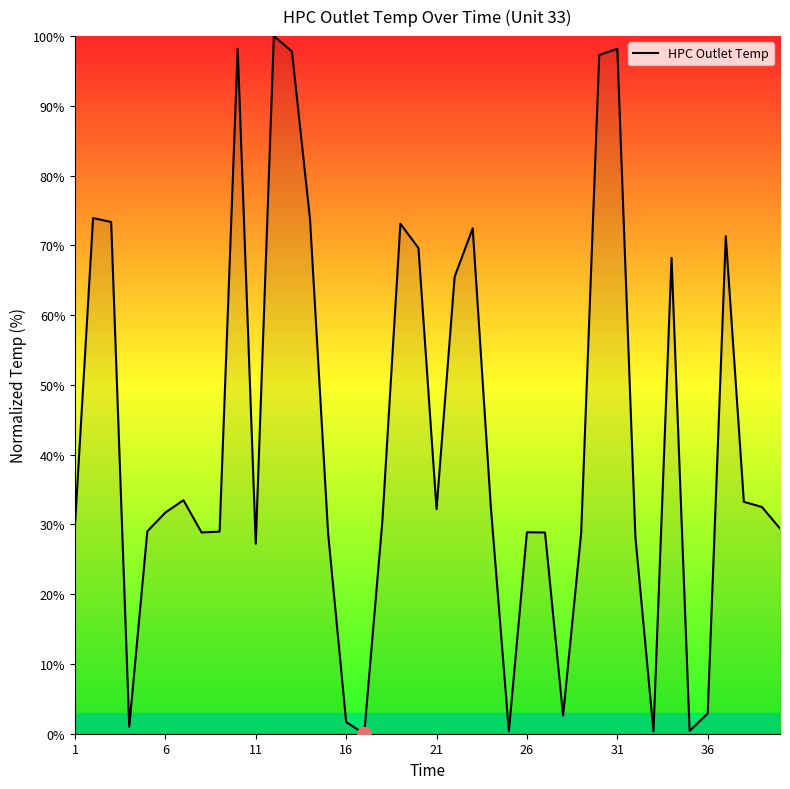

What is the greatest value displayed?

100.0